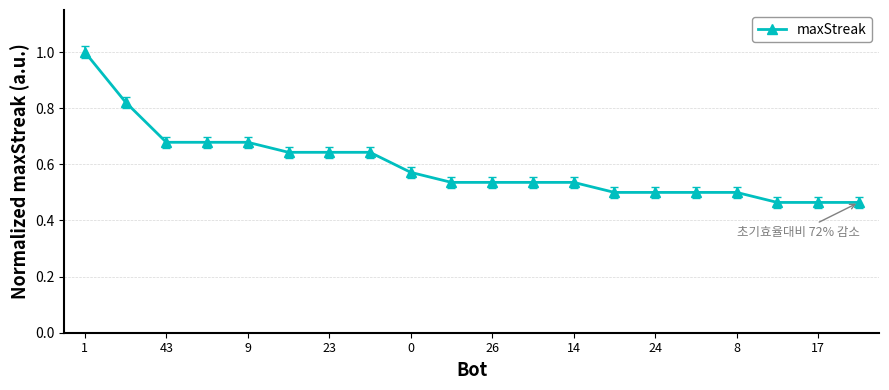

How many values are between 0 and 1?

20